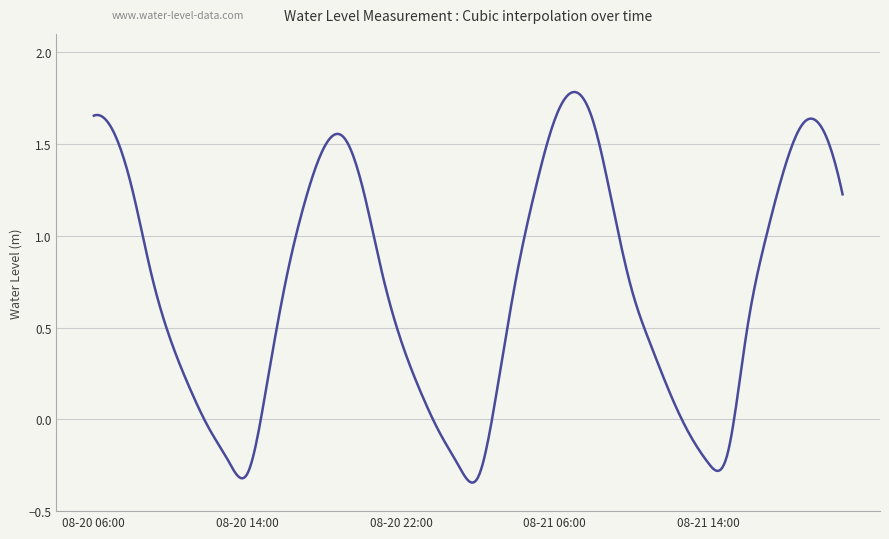

What is the difference between the maximum and minimum values?

2.1